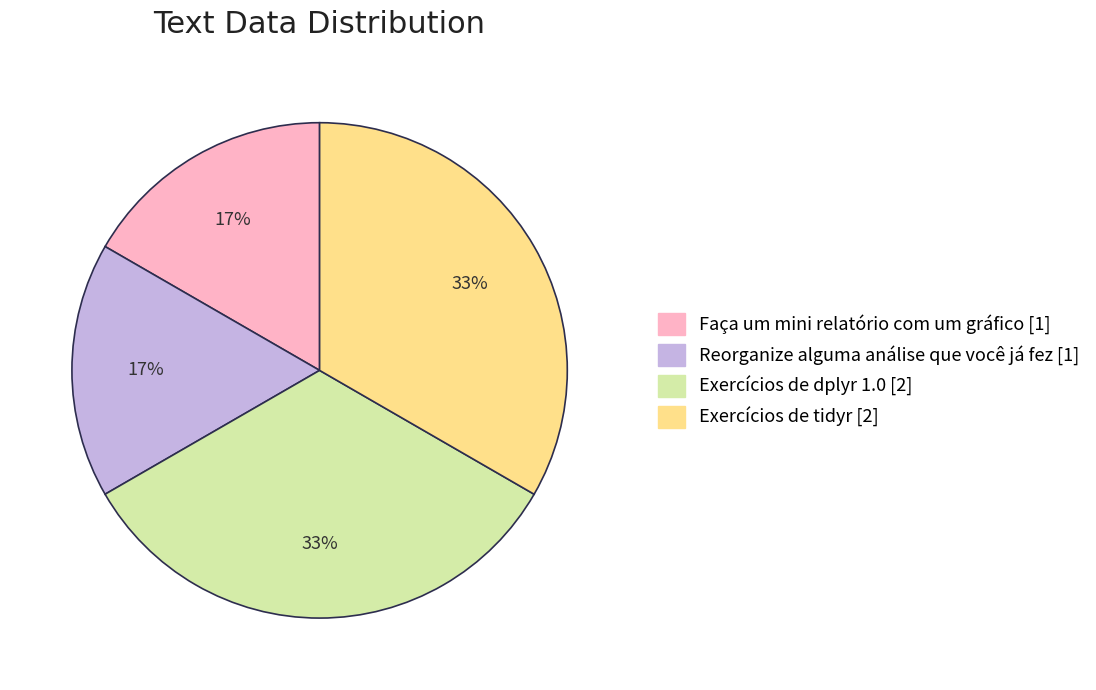

To the nearest percent, what is the average slice percentage?

25%